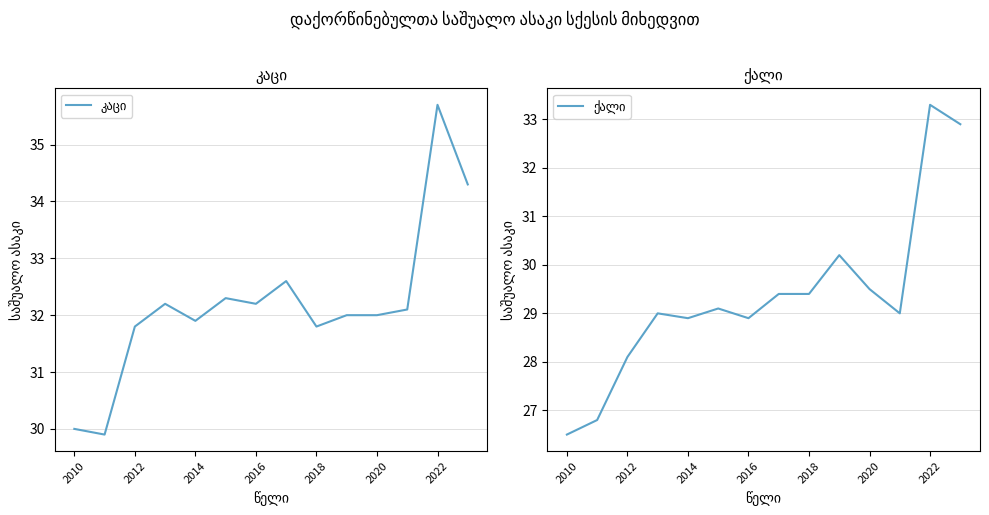

What is the sum of the კაცი values at 8 and 2016?

64.0